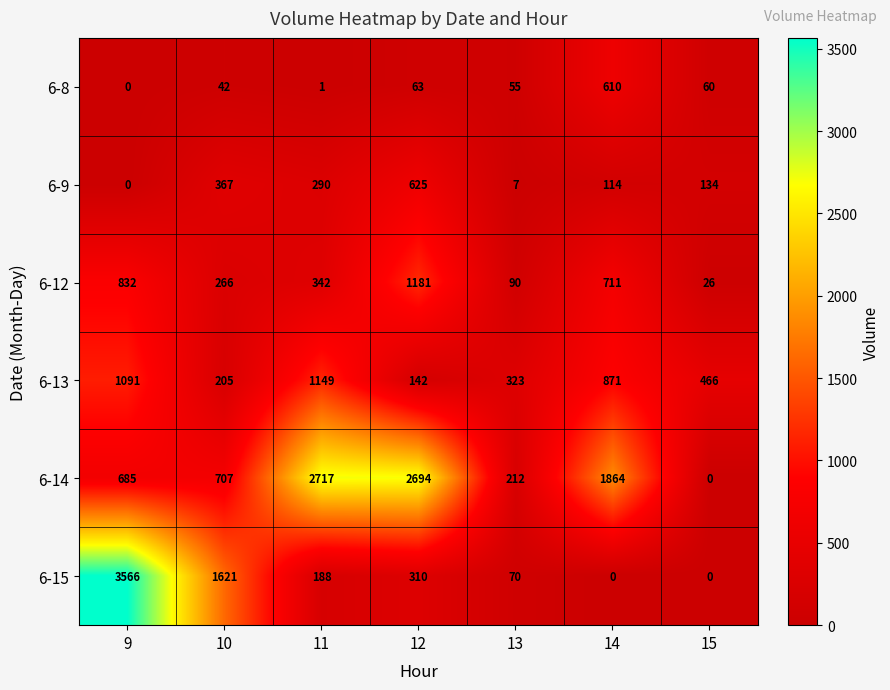

The value of 6-12 at 10 is 426. True or false?

False